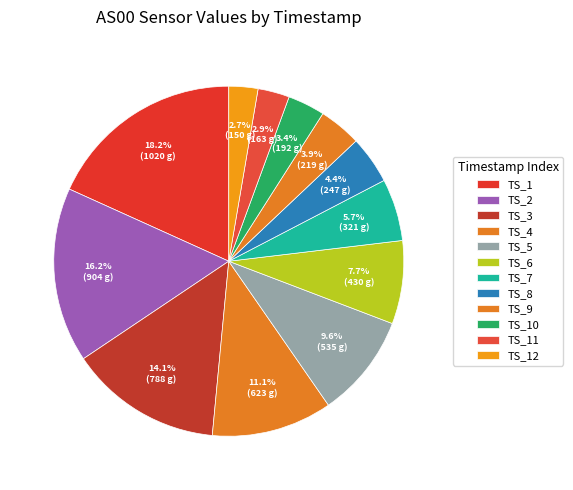

Count the number of slices in the pie.

12